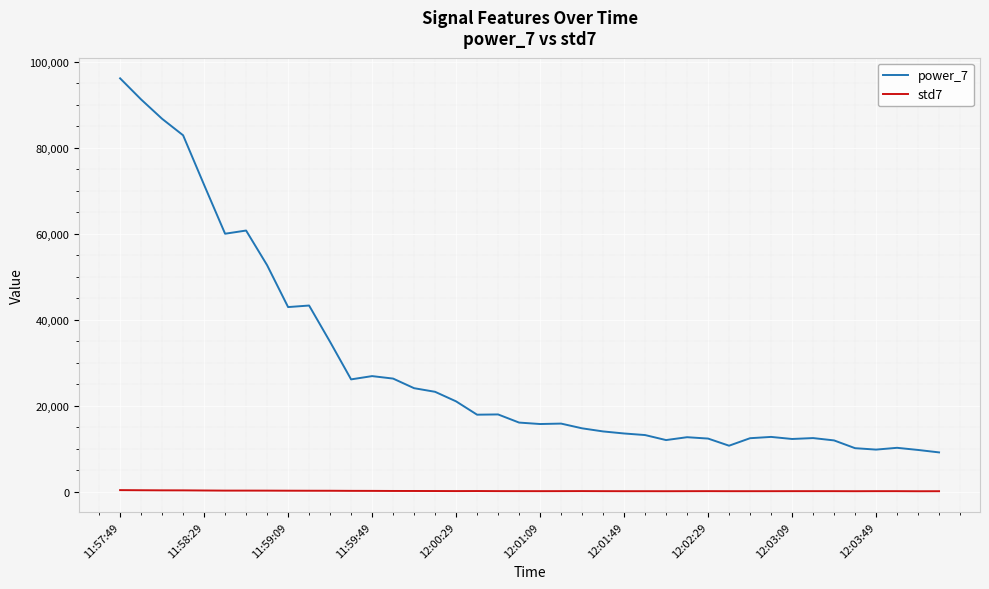

Rank the series by their average value, from highest to lowest.

power_7, std7